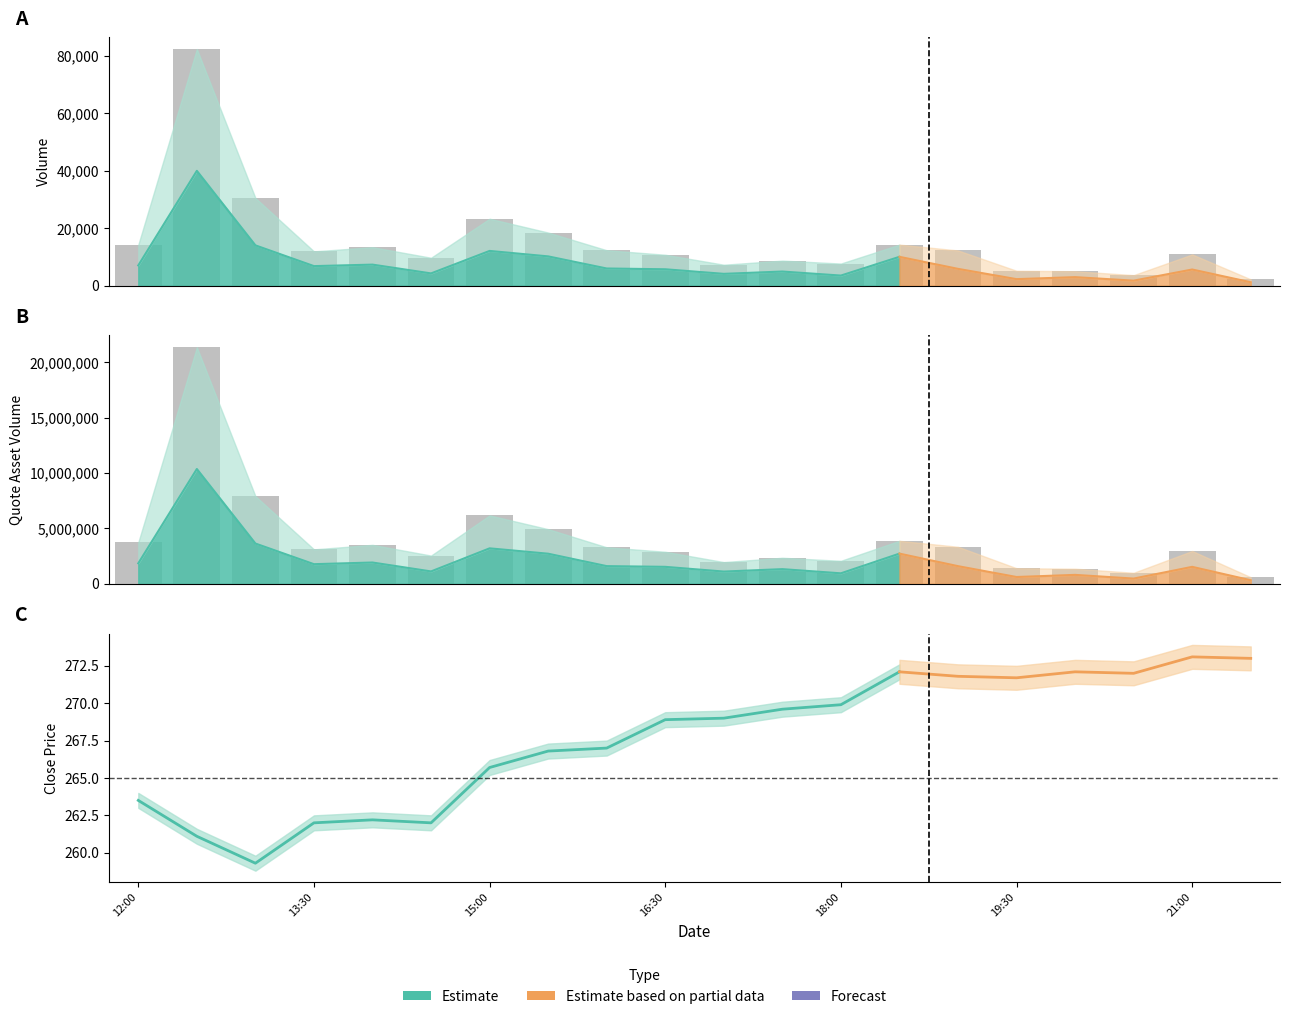

What is the average value of the Volume series?

15211.2